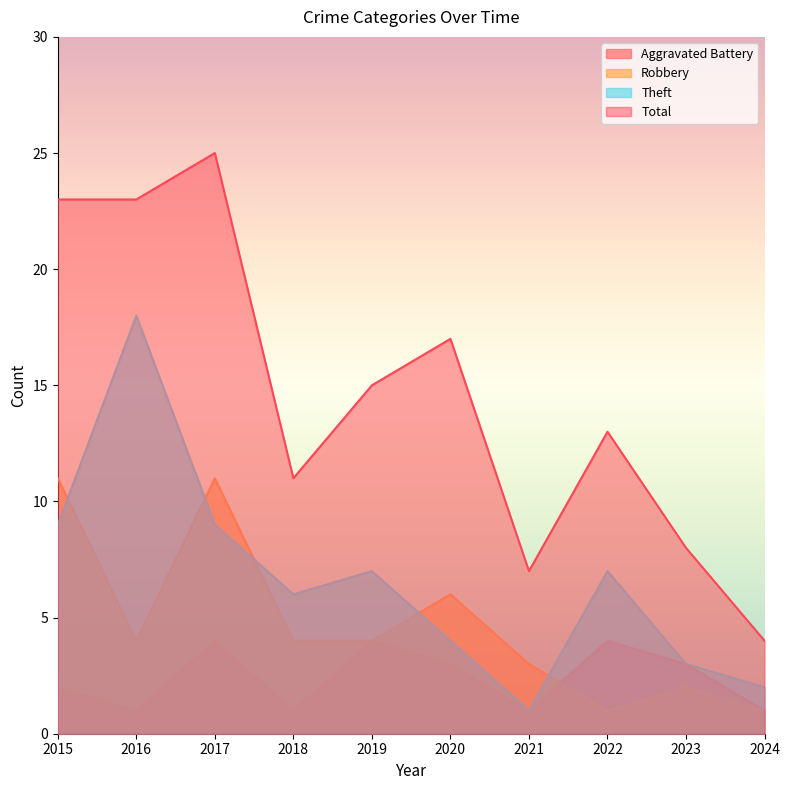

At which label is Aggravated Battery closest to 2?

2015